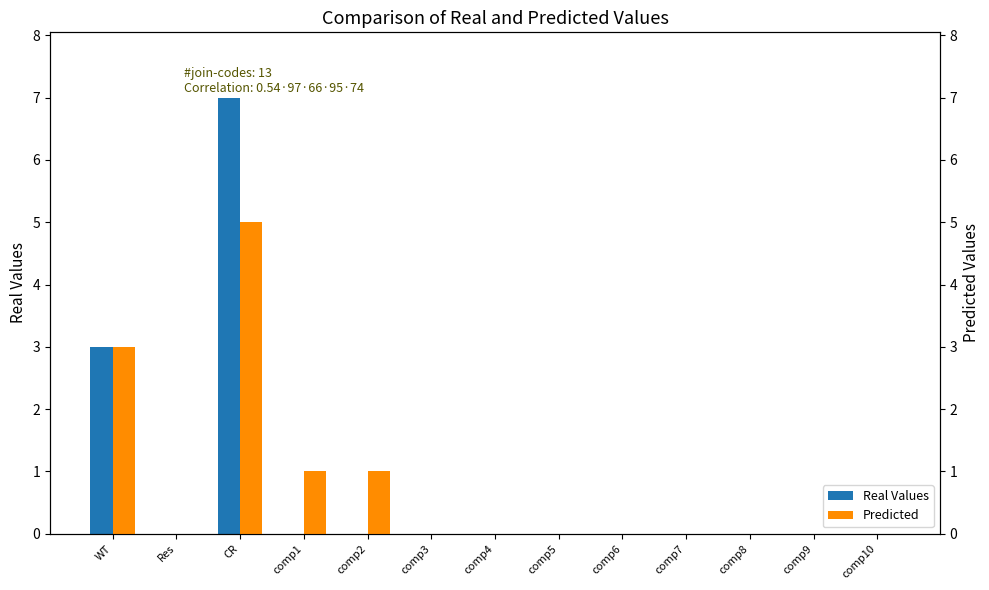

Is the value of Real Values at comp5 greater than the value of Predicted at comp6?

No